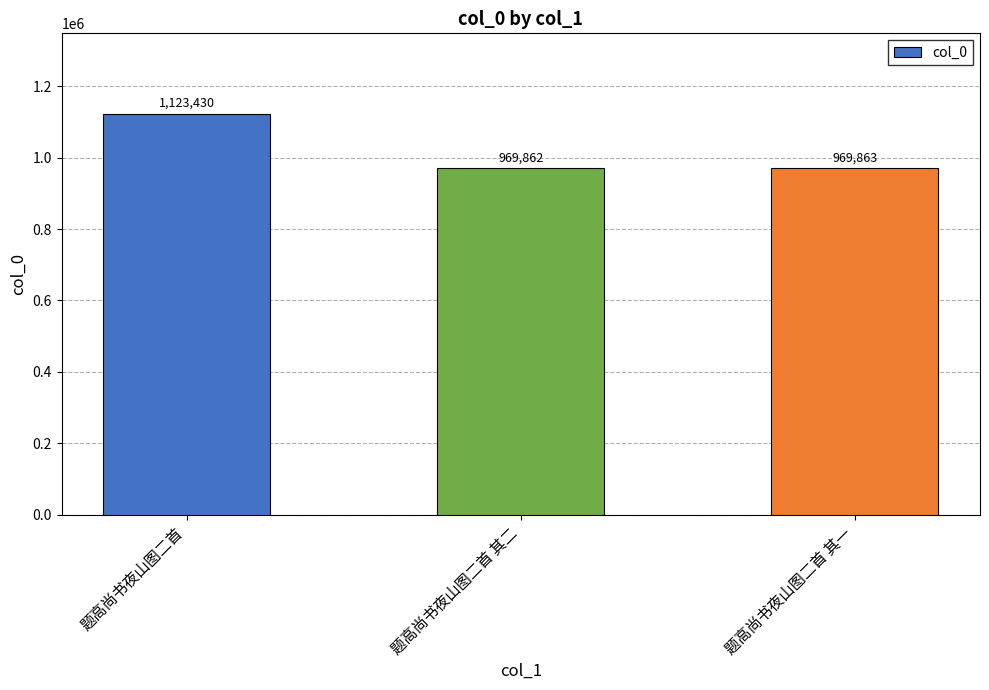

Rank the categories by value from highest to lowest.

题高尚书夜山图二首, 题高尚书夜山图二首 其一, 题高尚书夜山图二首 其二